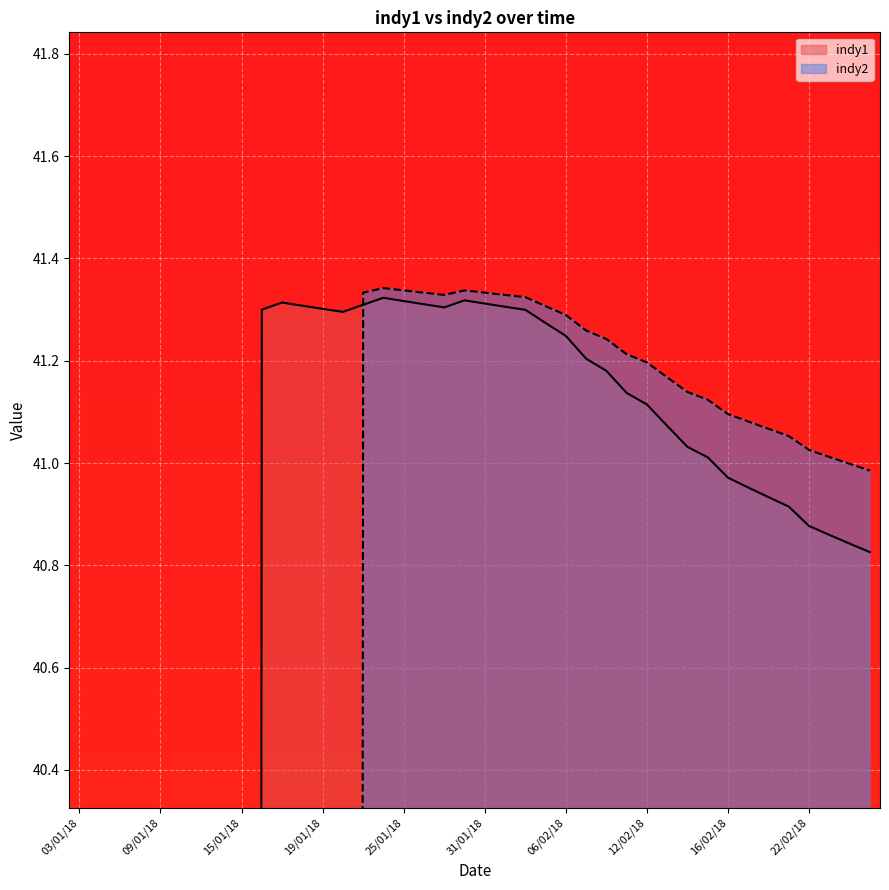

Reading left to right, transcribe all the data shown in this chart.

indy1: 03/01/18=0.0	04/01/18=0.0	05/01/18=0.0	08/01/18=0.0	09/01/18=0.0	10/01/18=0.0	11/01/18=0.0	12/01/18=0.0	15/01/18=0.0	16/01/18=41.3	17/01/18=41.3	18/01/18=41.3	19/01/18=41.3	22/01/18=41.3	23/01/18=41.3	24/01/18=41.3	25/01/18=41.3	26/01/18=41.3	29/01/18=41.3	30/01/18=41.3	31/01/18=41.3	01/02/18=41.3	02/02/18=41.3	05/02/18=41.3	06/02/18=41.2	07/02/18=41.2	08/02/18=41.2	09/02/18=41.1	12/02/18=41.1	13/02/18=41.1	14/02/18=41.0	15/02/18=41.0	16/02/18=41.0	19/02/18=41.0	20/02/18=40.9	21/02/18=40.9	22/02/18=40.9	23/02/18=40.9	26/02/18=40.8	27/02/18=40.8
indy2: 03/01/18=0.0	04/01/18=0.0	05/01/18=0.0	08/01/18=0.0	09/01/18=0.0	10/01/18=0.0	11/01/18=0.0	12/01/18=0.0	15/01/18=0.0	16/01/18=0.0	17/01/18=0.0	18/01/18=0.0	19/01/18=0.0	22/01/18=0.0	23/01/18=41.3	24/01/18=41.3	25/01/18=41.3	26/01/18=41.3	29/01/18=41.3	30/01/18=41.3	31/01/18=41.3	01/02/18=41.3	02/02/18=41.3	05/02/18=41.3	06/02/18=41.3	07/02/18=41.3	08/02/18=41.2	09/02/18=41.2	12/02/18=41.2	13/02/18=41.2	14/02/18=41.1	15/02/18=41.1	16/02/18=41.1	19/02/18=41.1	20/02/18=41.1	21/02/18=41.1	22/02/18=41.0	23/02/18=41.0	26/02/18=41.0	27/02/18=41.0